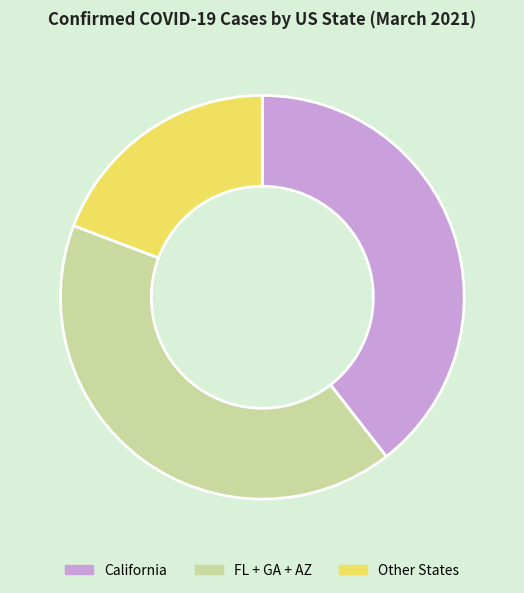

Does any single category account for the majority?

No